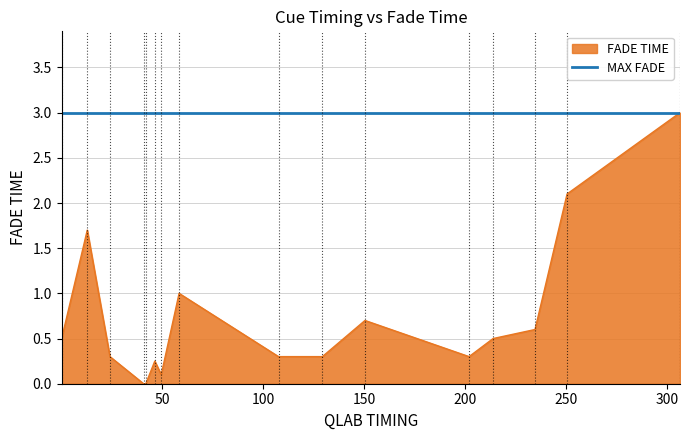

At which category does the chart reach its peak across all series?

306.56